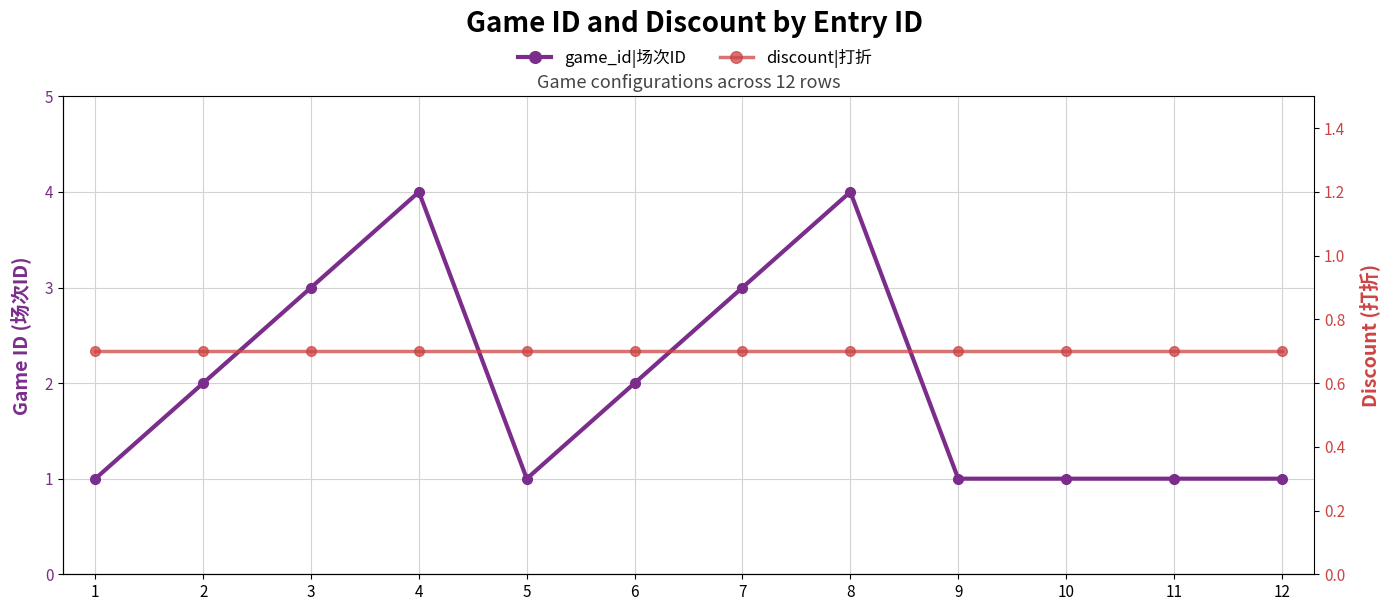

What are all the series names shown in the legend?

game_id|场次ID, discount|打折